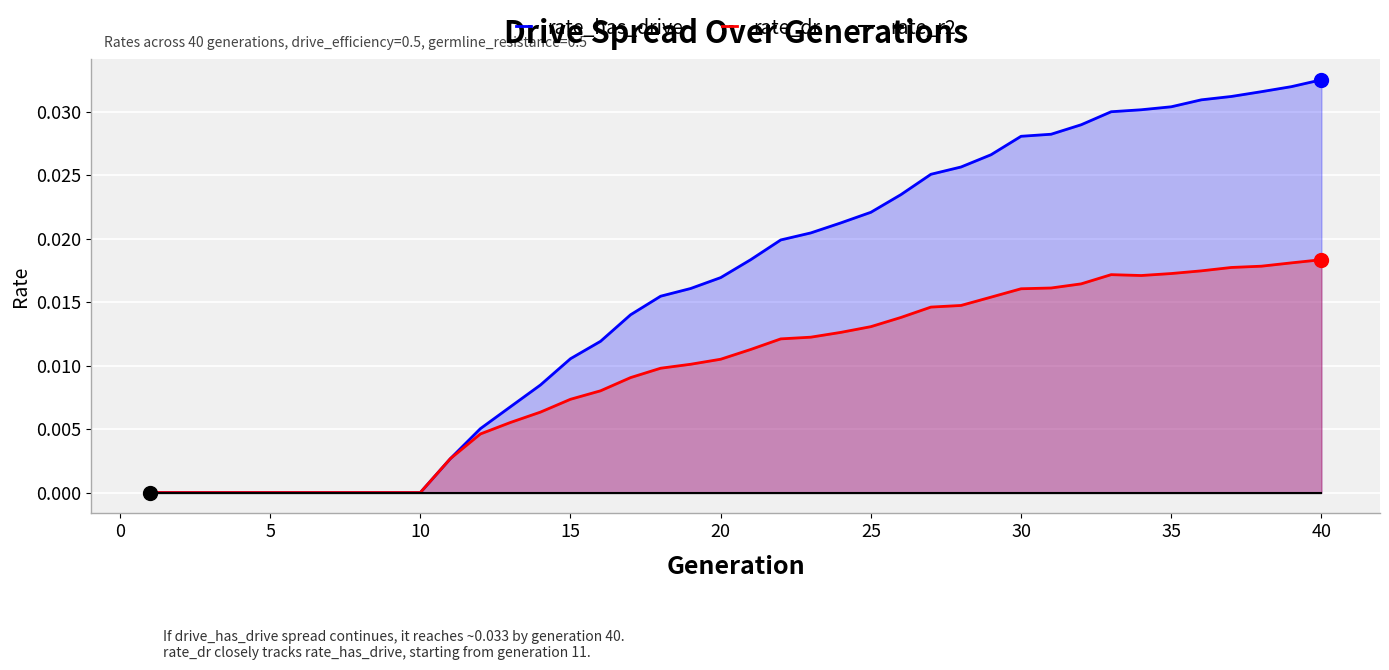

What are all the series names shown in the legend?

rate_has_drive, rate_dr, rate_r2